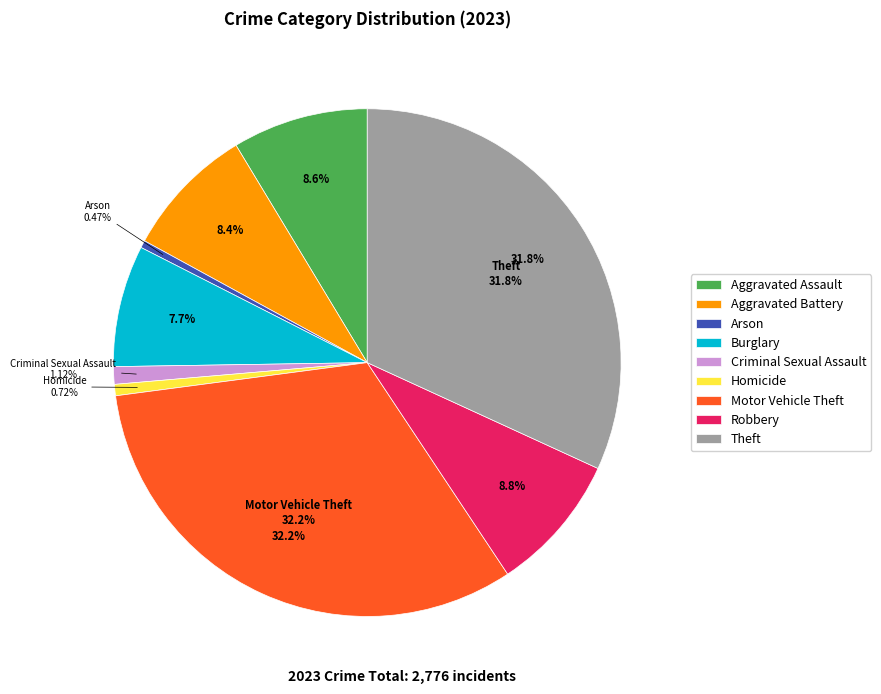

To the nearest percent, what percentage of the pie is Homicide?

1%